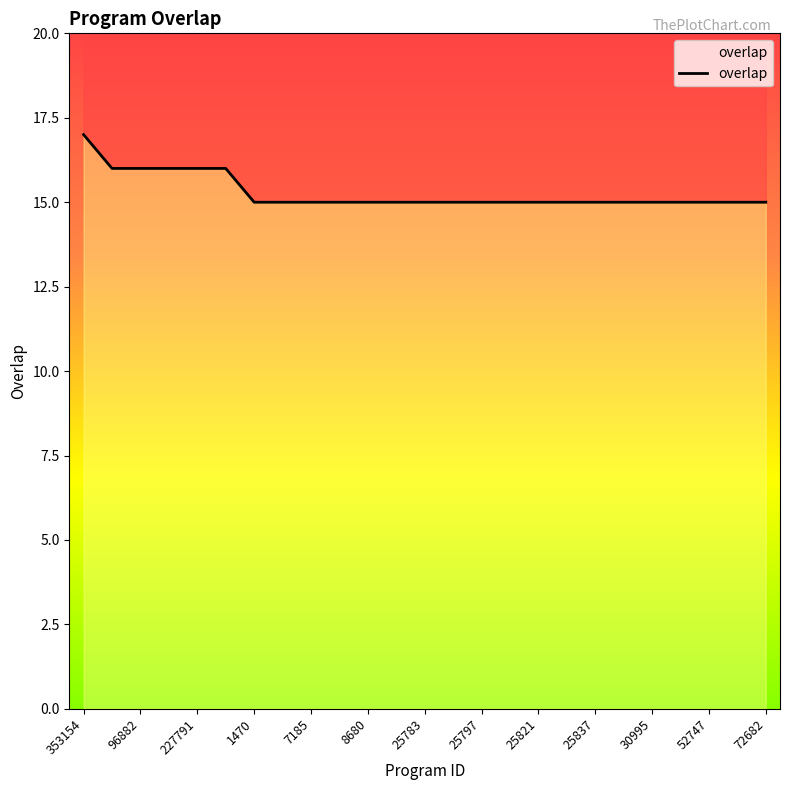

How many data points does each series have?

25